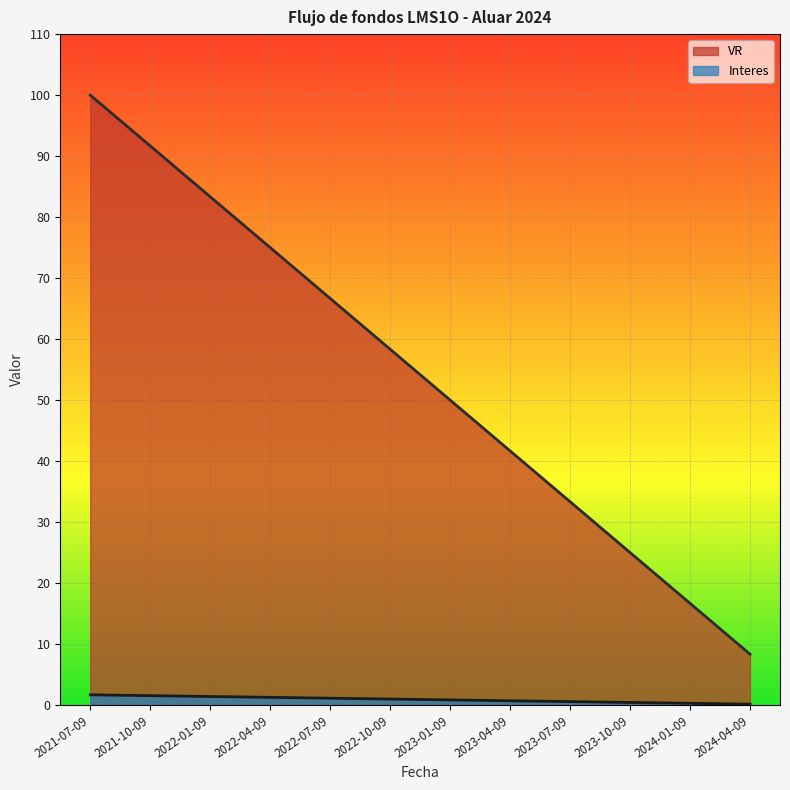

Which series has the widest spread of values?

VR